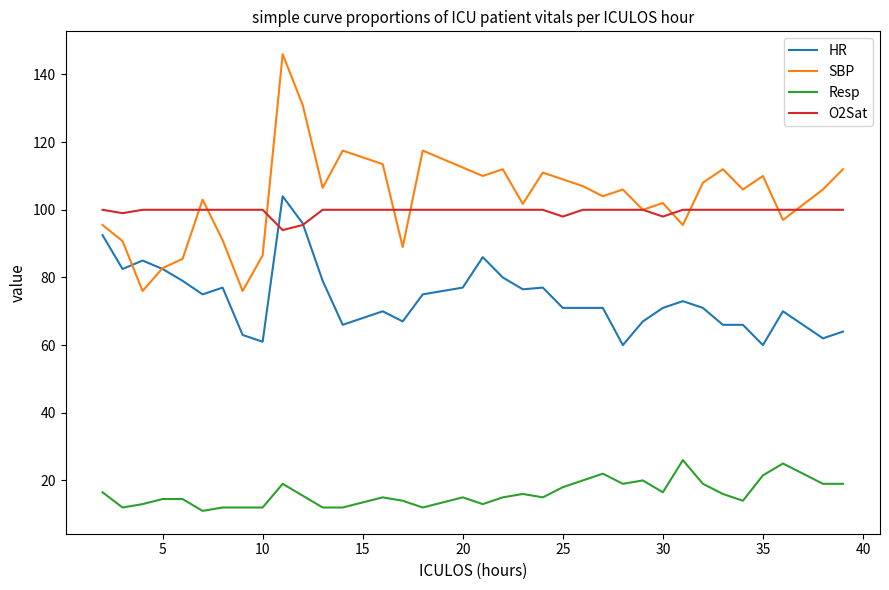

Does the chart have visible grid lines?

No